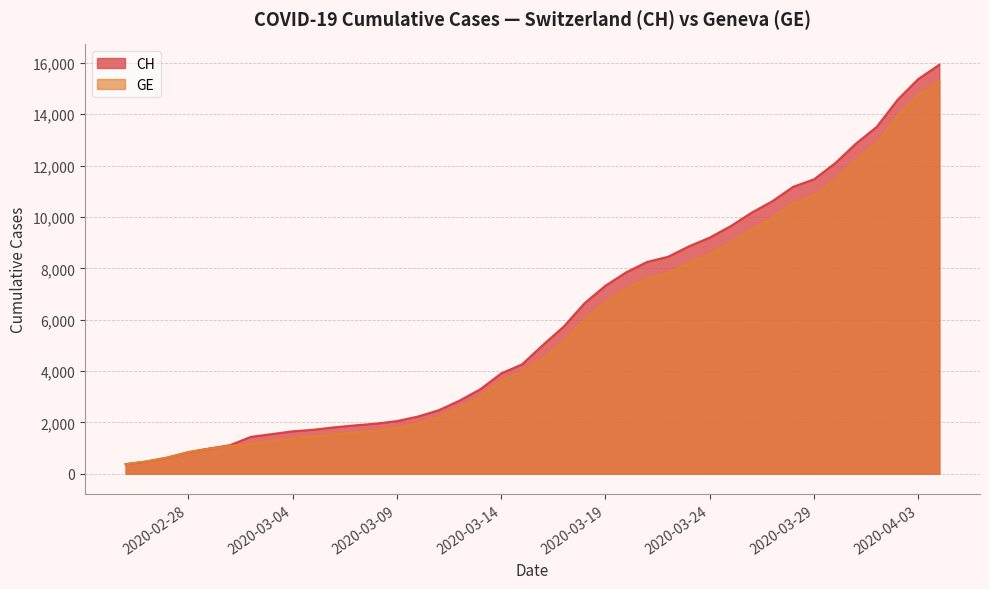

At which label does CH reach its minimum?

2020-02-25